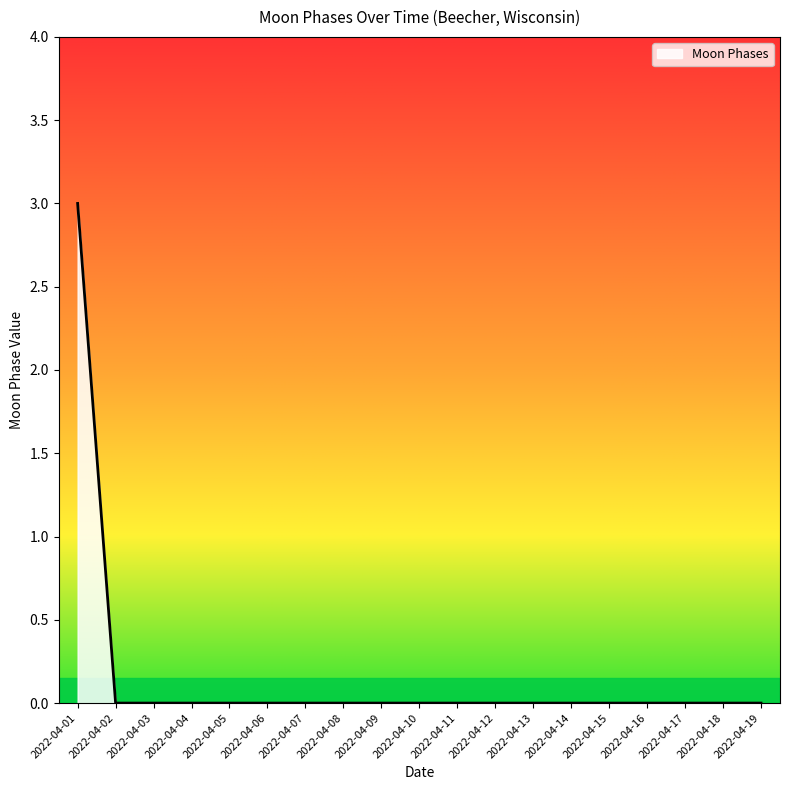

What is the change in value from 2022-04-01 to 2022-04-09?

-3